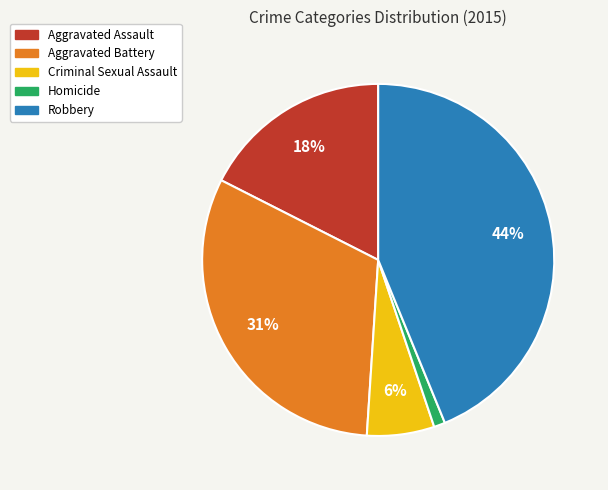

Does Aggravated Assault account for over 50% of the chart?

No